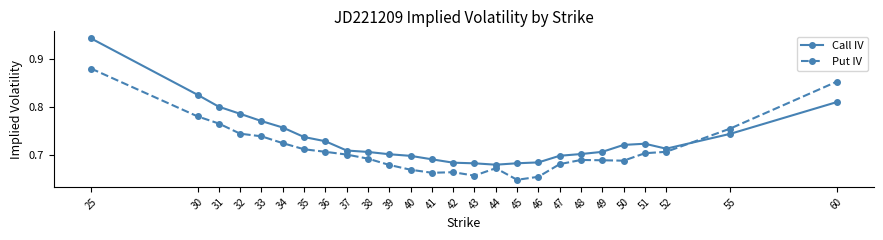

At which label is Put IV closest to 0?

45